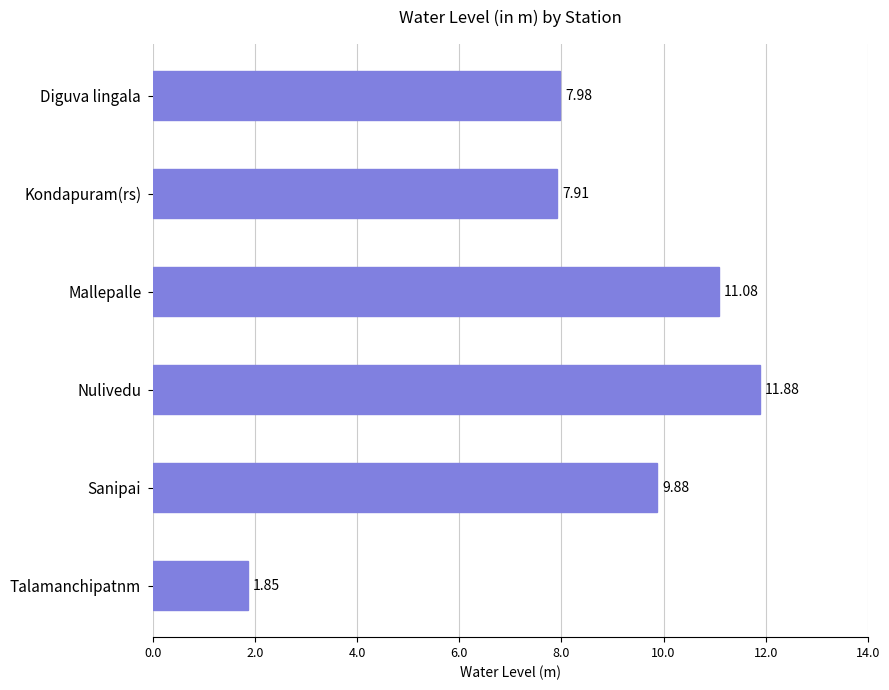

What is the change in value from Diguva lingala to Mallepalle?

+3.1